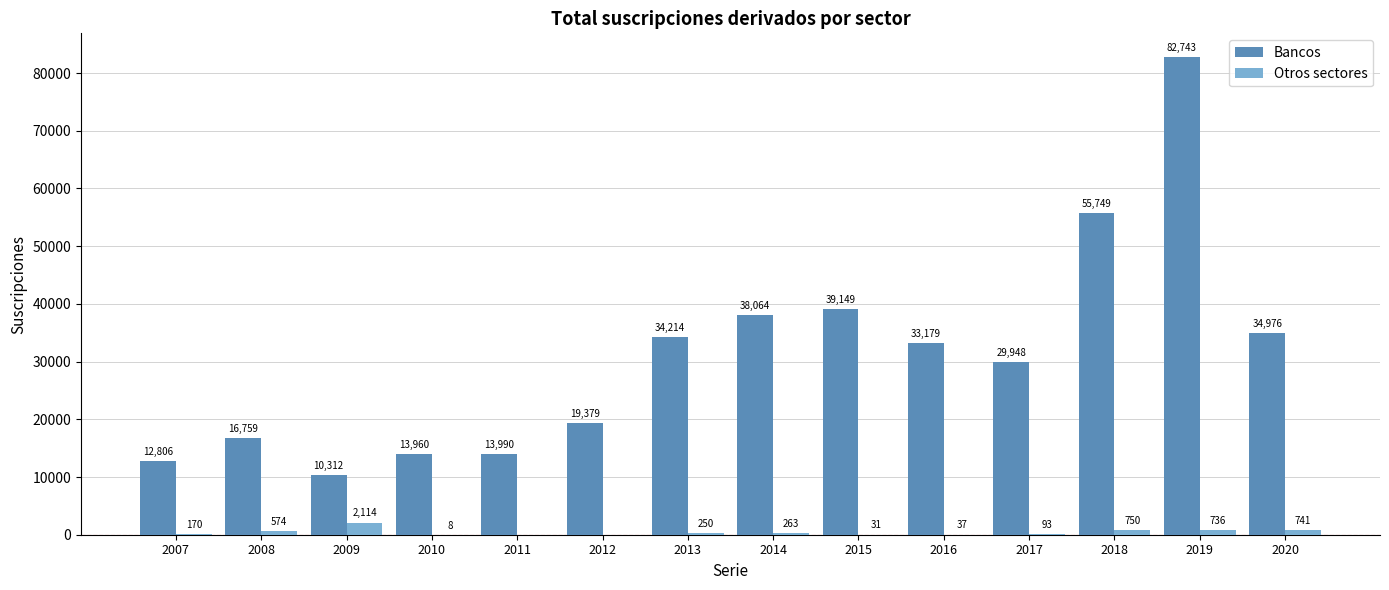

Which label corresponds to the largest value in the chart?

2019